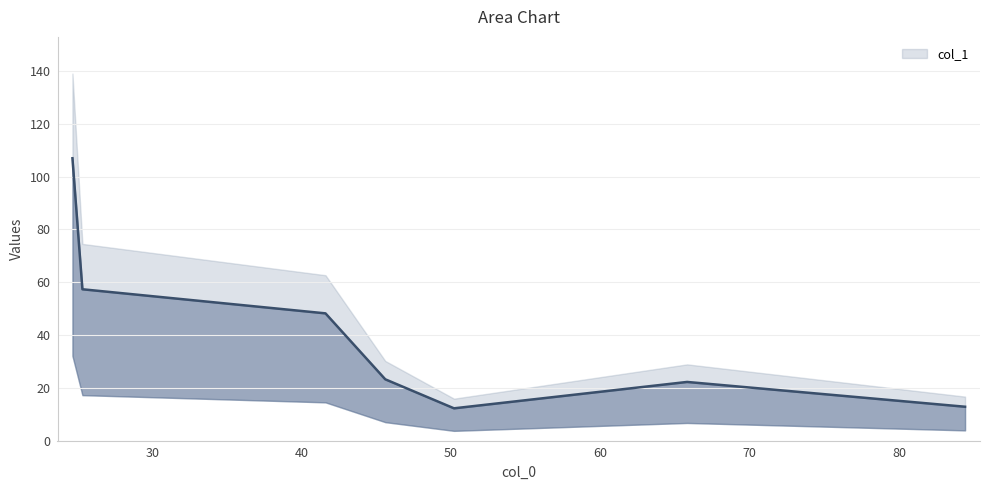

What is the minimum value shown in the chart?

12.2